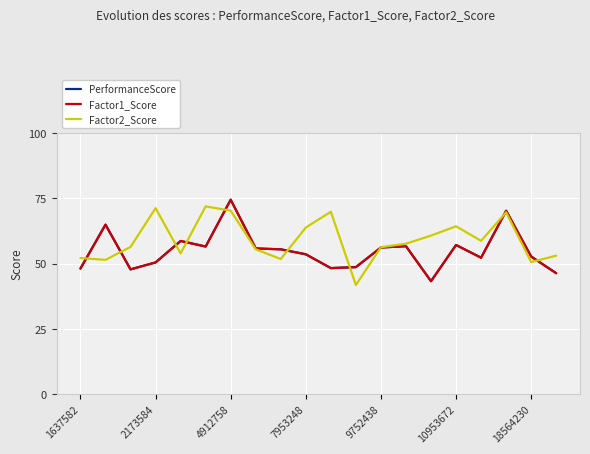

Does the chart have visible grid lines?

Yes